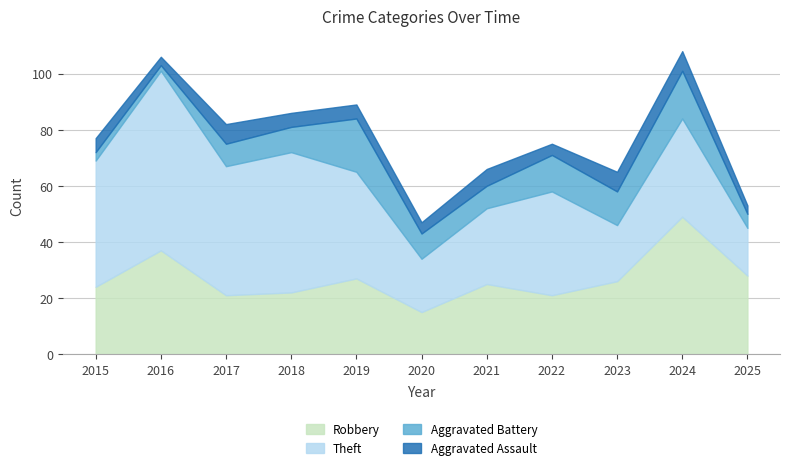

List the labels in order of Robbery value, smallest first.

2020, 2017, 2022, 2018, 2015, 2021, 2023, 2019, 2025, 2016, 2024